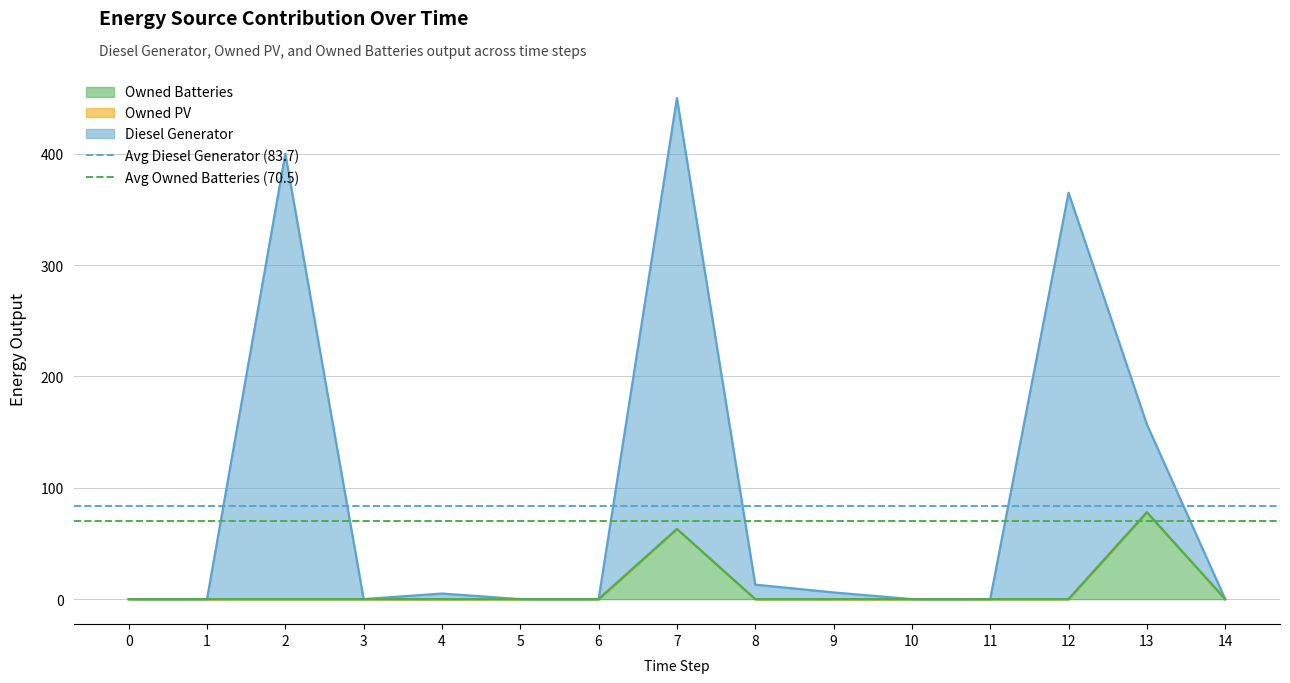

At which label does Owned Batteries reach its peak?

13